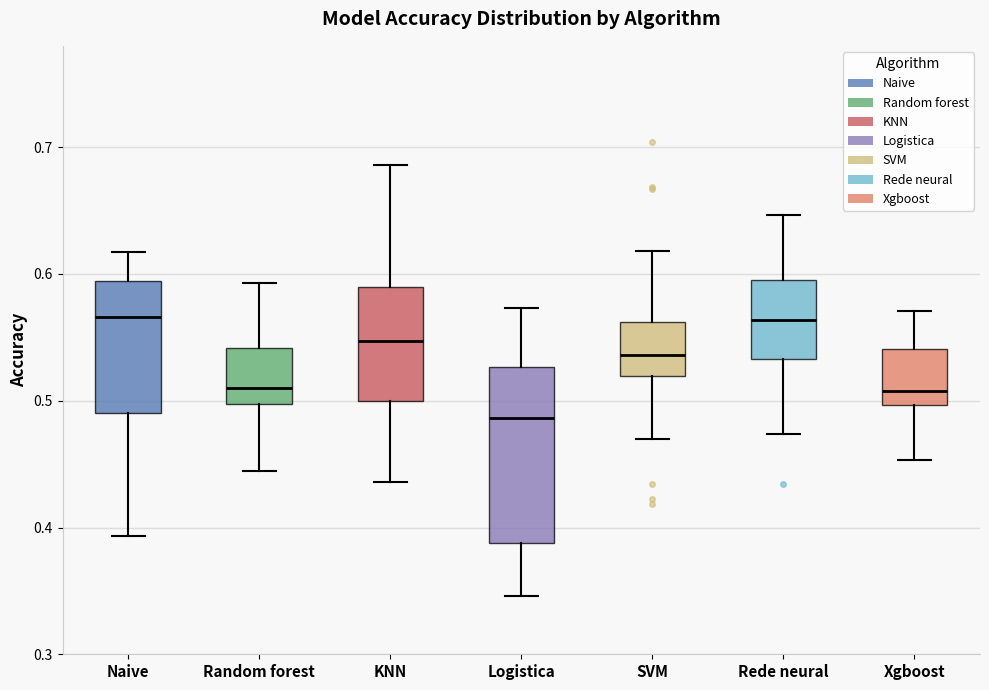

Reading left to right, transcribe this box plot: for each box, give where its median line is, the range the box spans, and where its two whiskers end, as read against the y-axis. The values are not printed on the chart, so give them approximately, as read against the axis.

Naive: median 0.57, box 0.49 to 0.59, whiskers 0.39 to 0.62
Random forest: median 0.51, box 0.50 to 0.54, whiskers 0.44 to 0.59
KNN: median 0.55, box 0.50 to 0.59, whiskers 0.44 to 0.69
Logistica: median 0.49, box 0.39 to 0.53, whiskers 0.35 to 0.57
SVM: median 0.54, box 0.52 to 0.56, whiskers 0.47 to 0.62
Rede neural: median 0.56, box 0.53 to 0.60, whiskers 0.47 to 0.65
Xgboost: median 0.51, box 0.50 to 0.54, whiskers 0.45 to 0.57